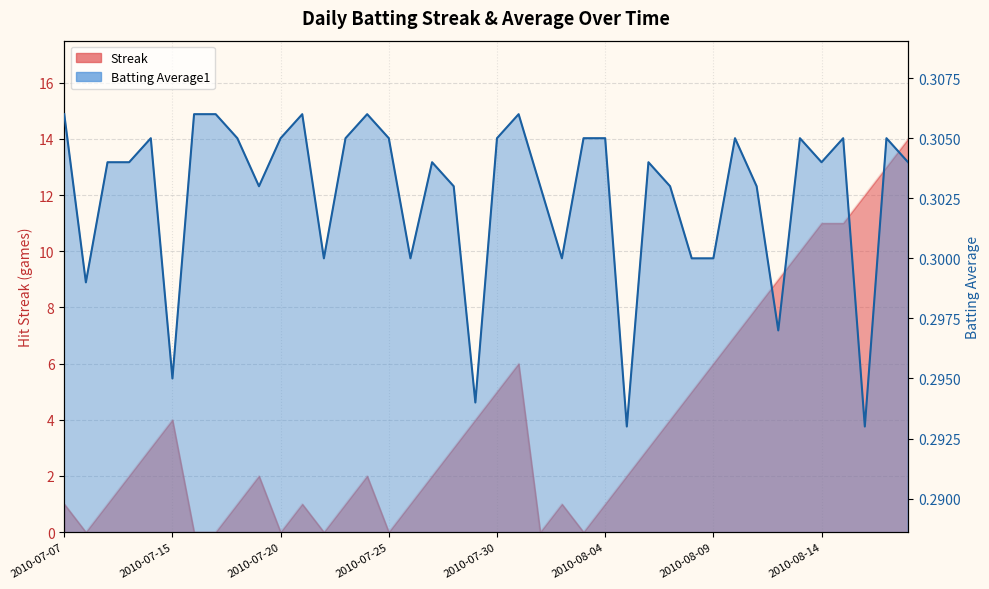

True or false: Batting Average1 has a value of 0.2 at 2010-08-01.

False